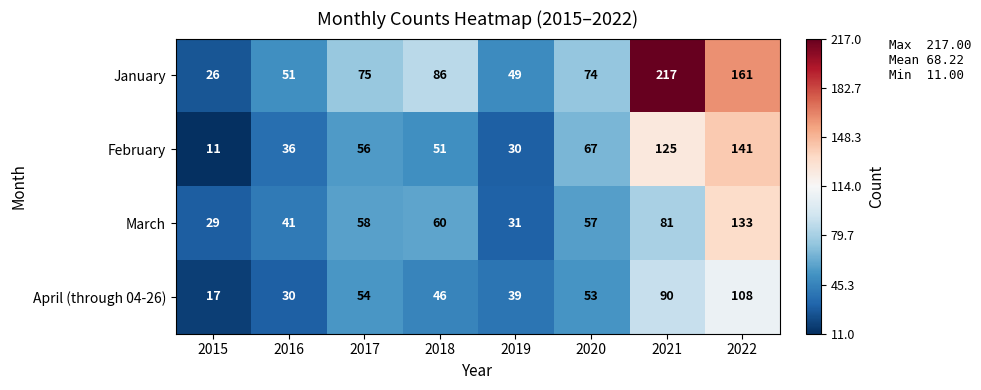

True or false: March has a value of 116 at 2021.

False